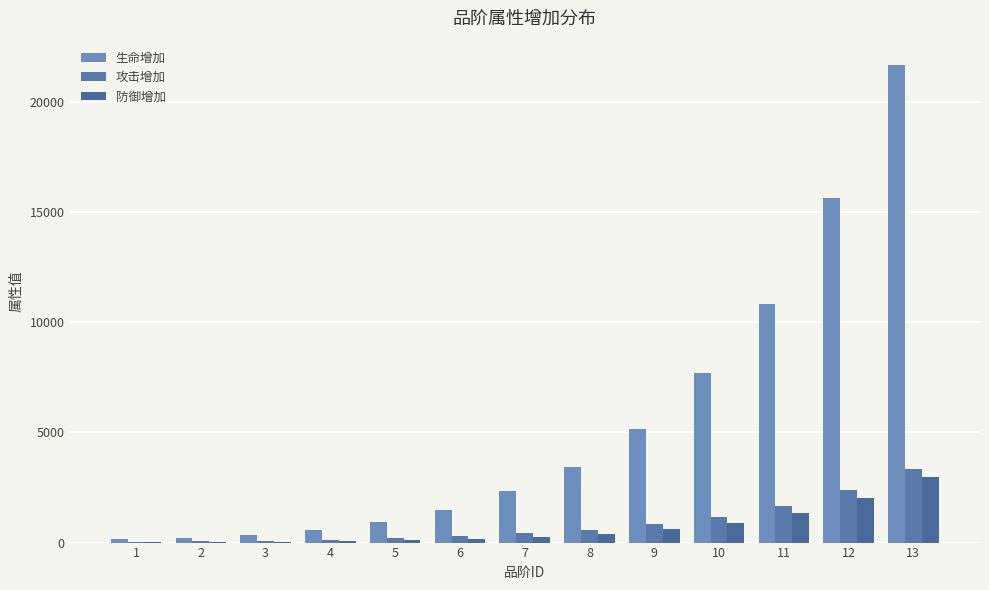

What are all the series names shown in the legend?

生命增加, 攻击增加, 防御增加